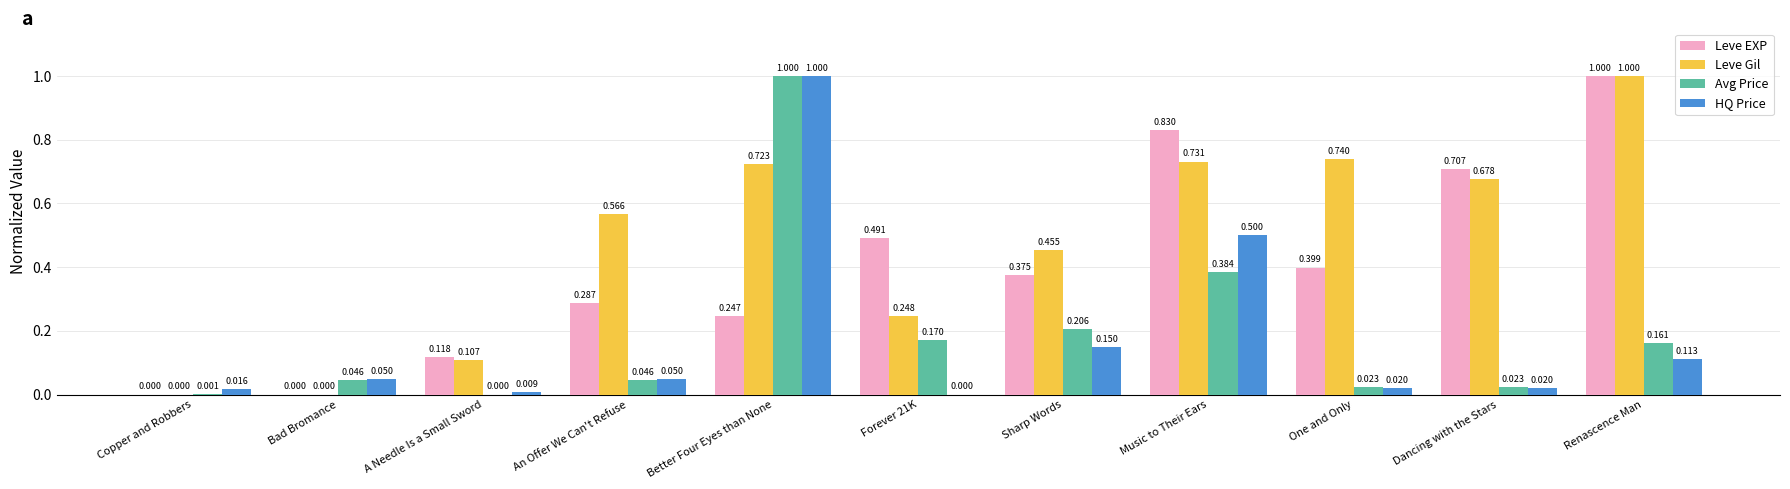

How many data points does each series have?

11